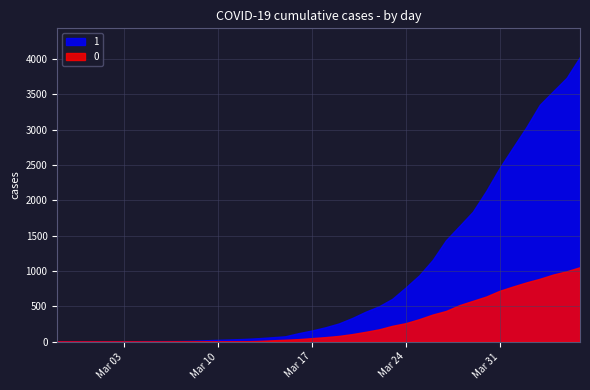

The 1 series shows 63 at 2020-03-14. True or false?

True